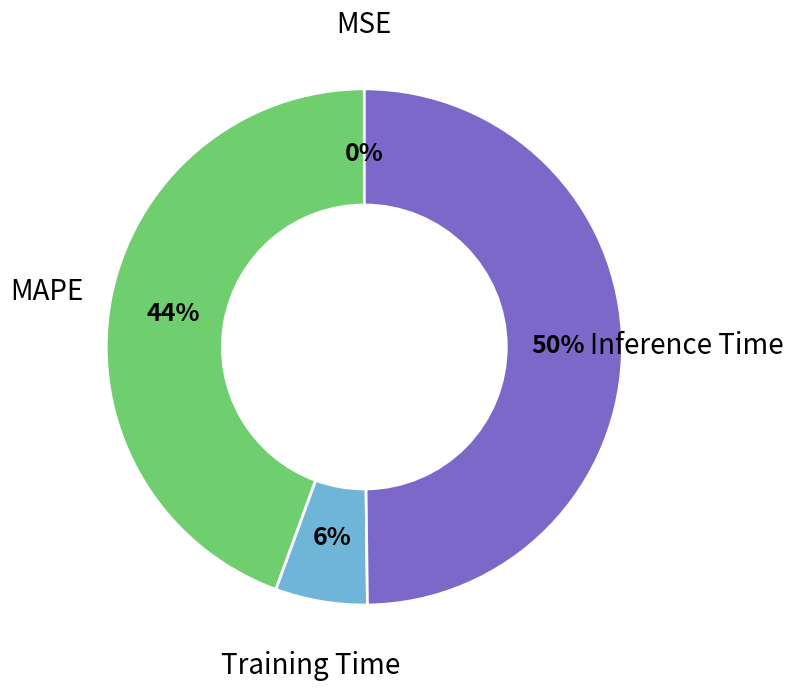

The Inference Time slice represents 36% of the pie. True or false?

False